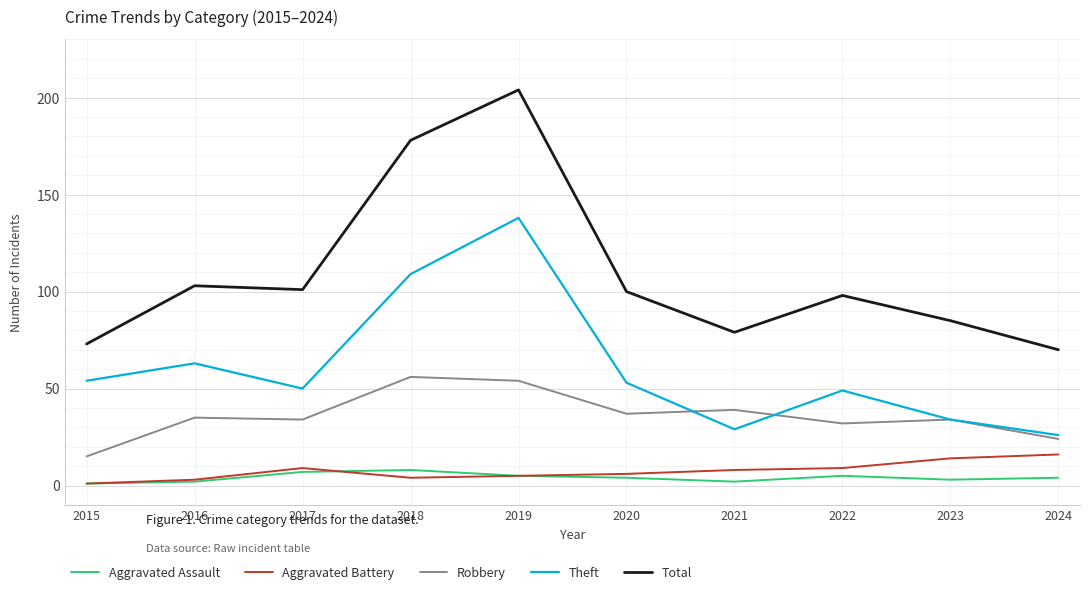

What is the total value across all series at 2015?

144